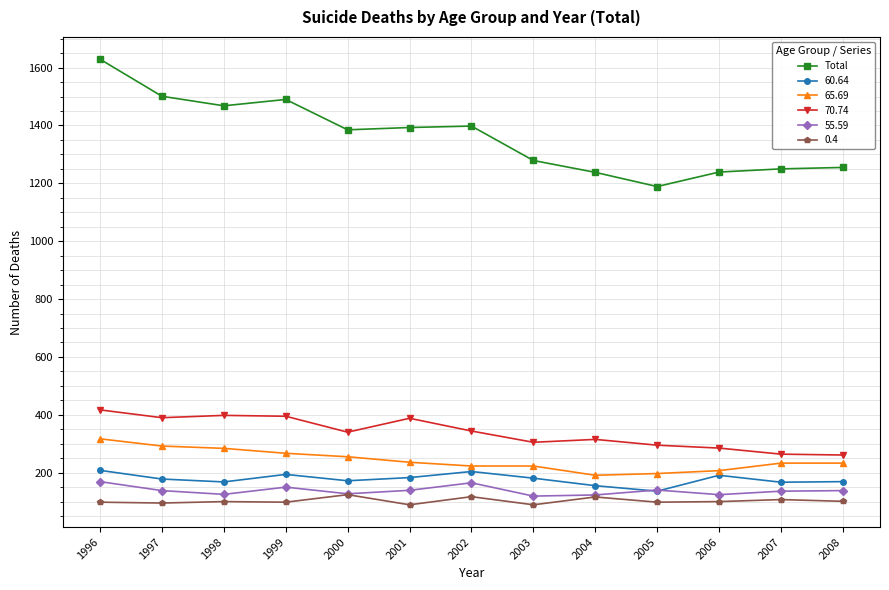

How many lines are shown in the chart?

6